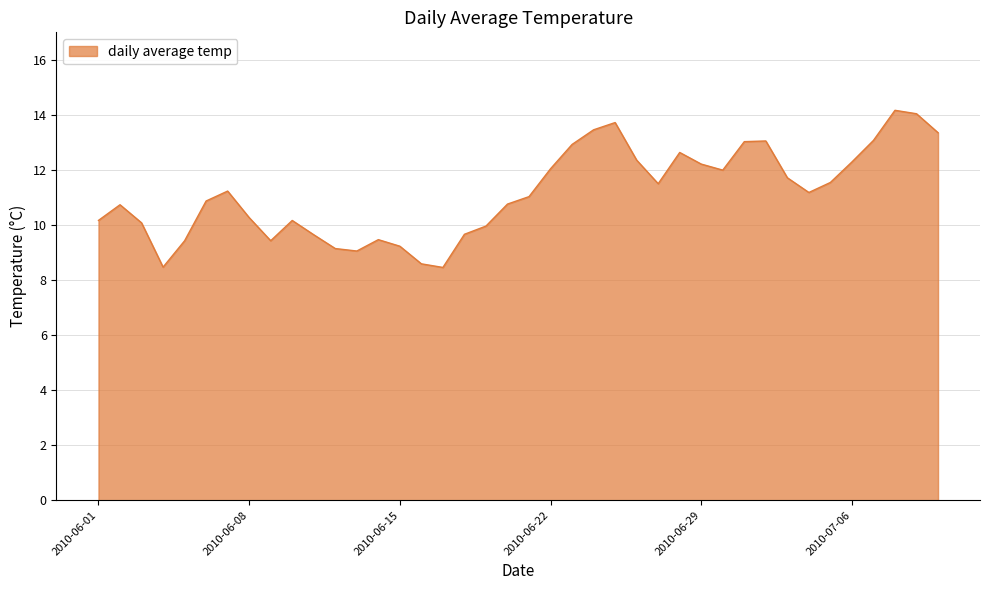

How many distinct data groups are displayed?

1